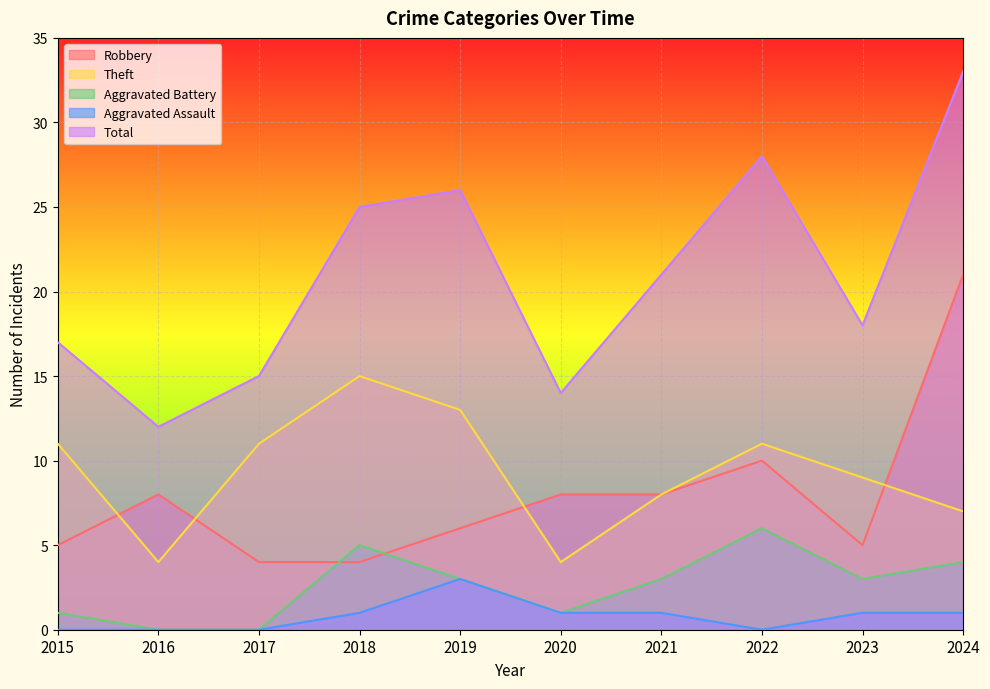

What are all the series names shown in the legend?

Robbery, Theft, Aggravated Battery, Aggravated Assault, Total